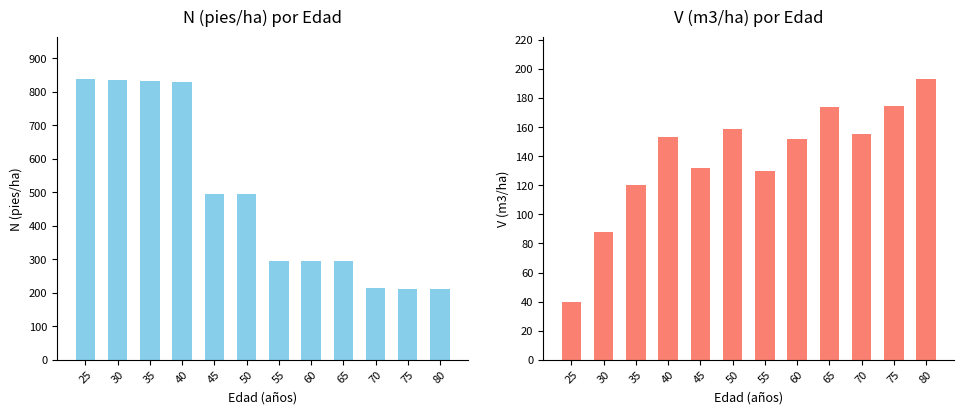

Where is V (m3/ha) antes nearest to the value 116?

35